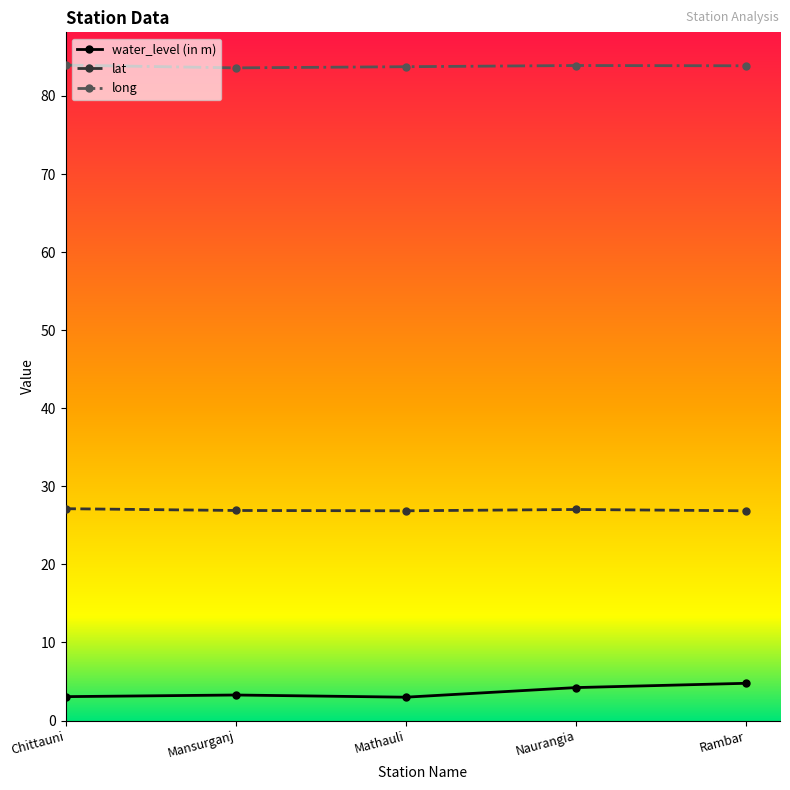

At how many categories does at least one series exceed 5?

5